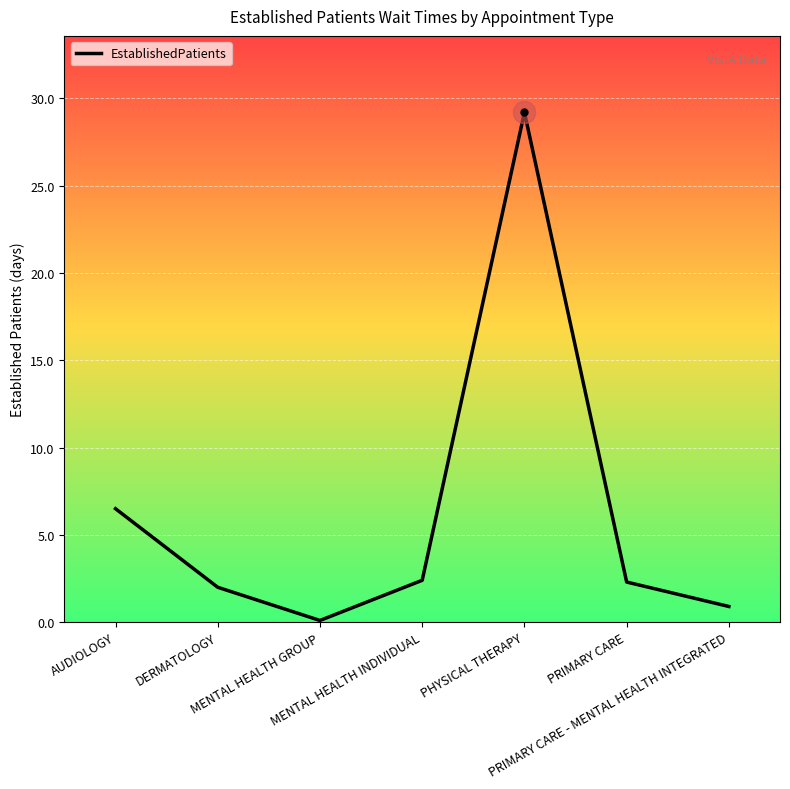

How many interior local peaks (higher than both neighbors) does the data have?

1